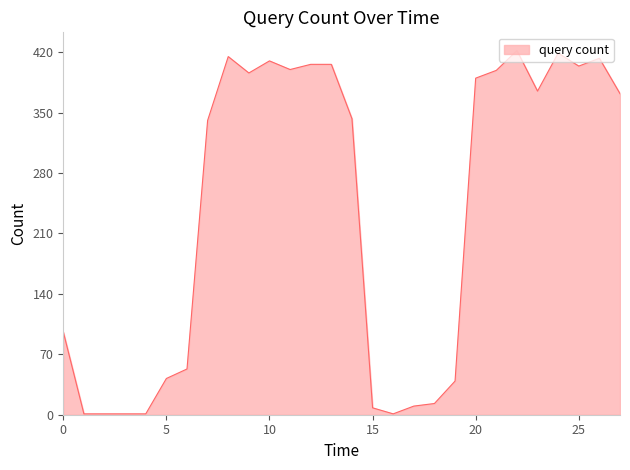

True or false: there are more than 1 points higher than both neighbors.

True